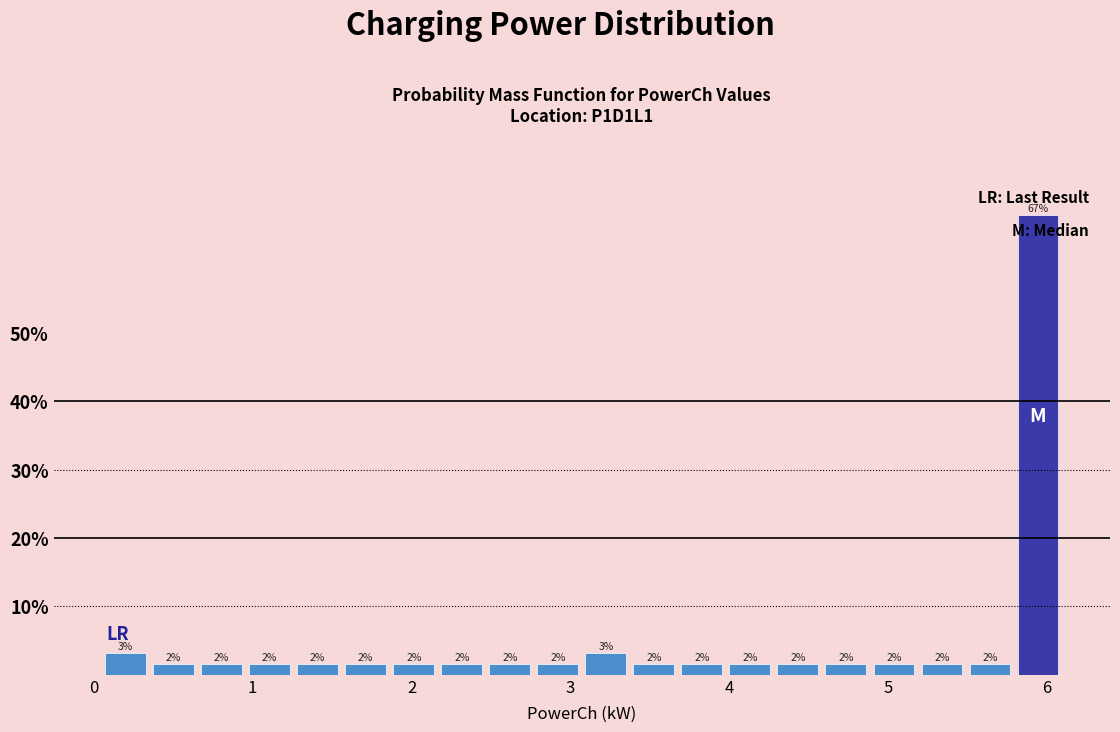

Around what value on the x-axis is the tallest bar? Give the approximate position of its centre, as read against the axis.

5.9